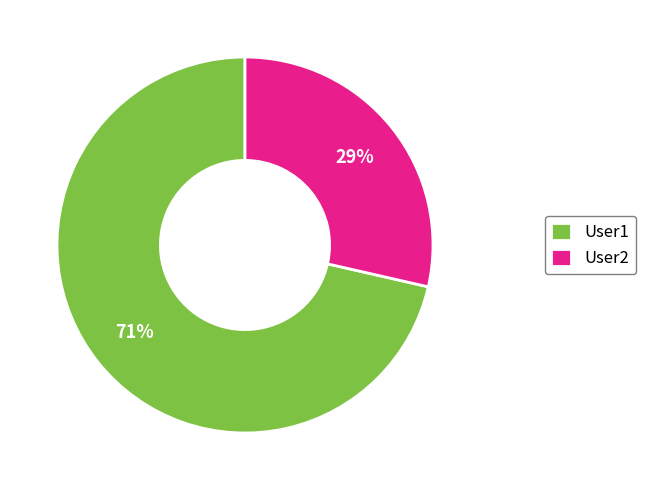

What percentage is the User1 slice, to the nearest percent?

71%